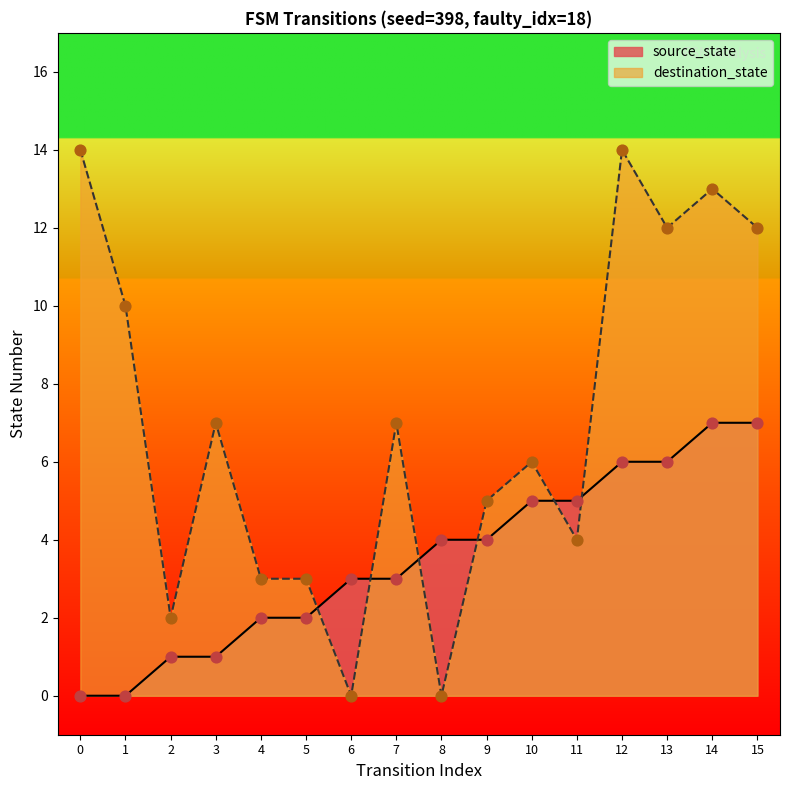

Which series reaches the minimum Y coordinate?

source_state